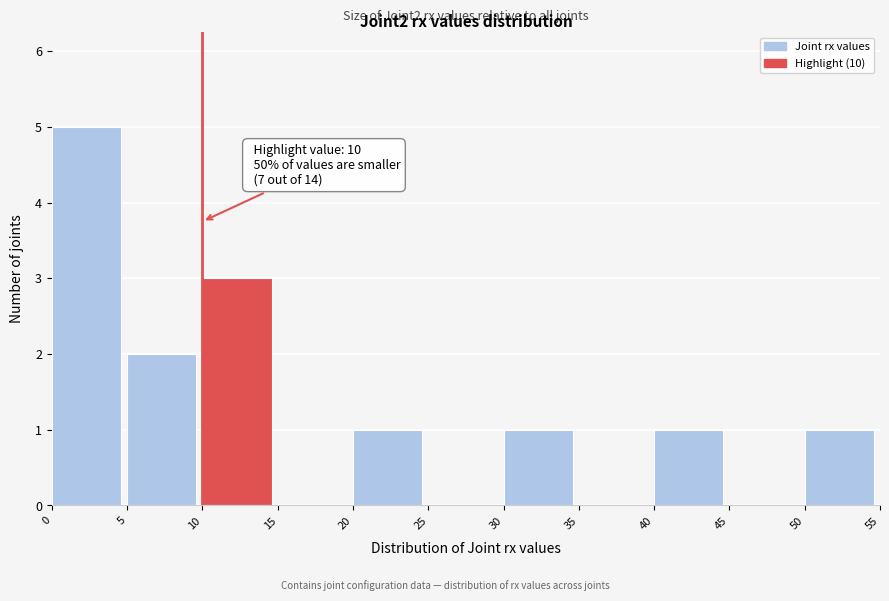

Which range on the x-axis has the tallest bar?

0 to 5